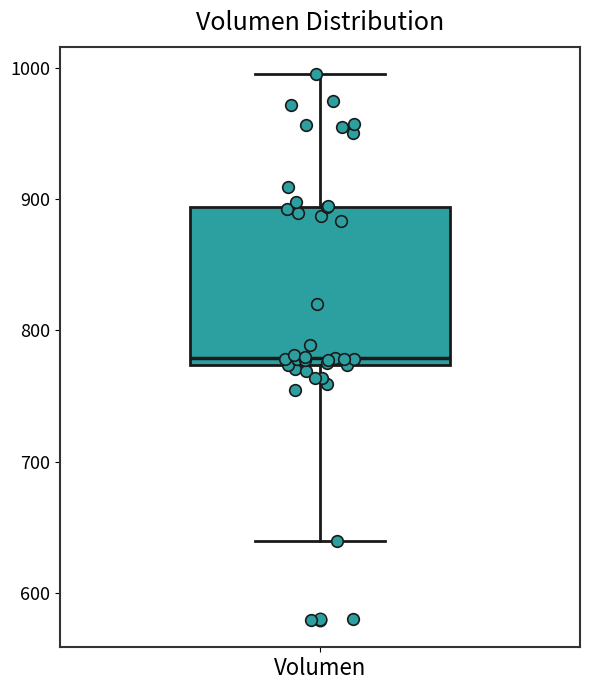

Transcribe this box plot: give where the median line is, the range the box spans, and where the two whiskers end, as read against the y-axis. The values are not printed on the chart, so give them approximately, as read against the axis.

median 780, box 770 to 890, whiskers 640 to 1000